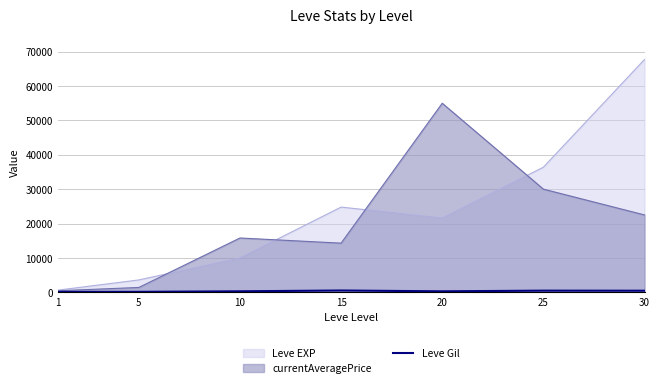

At which category does the chart reach its peak across all series?

30